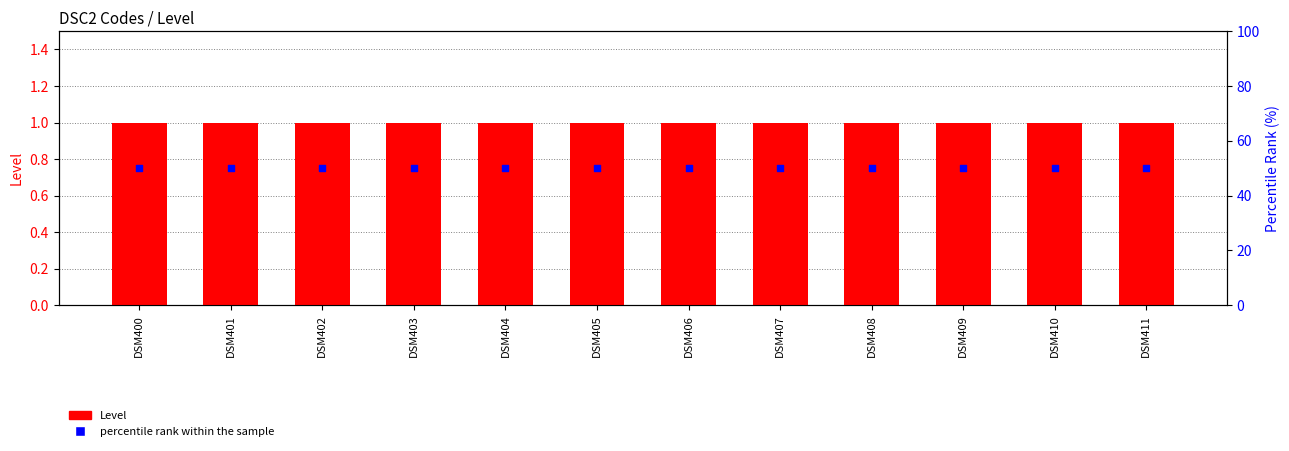

Which series has the largest Y range (max minus min)?

Level